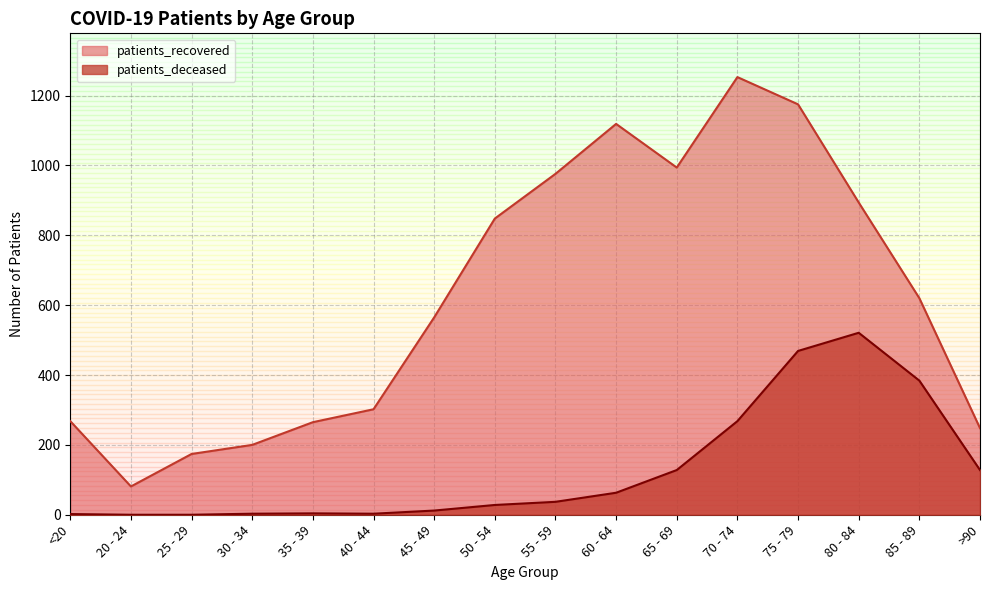

How many series are shown in this chart?

2